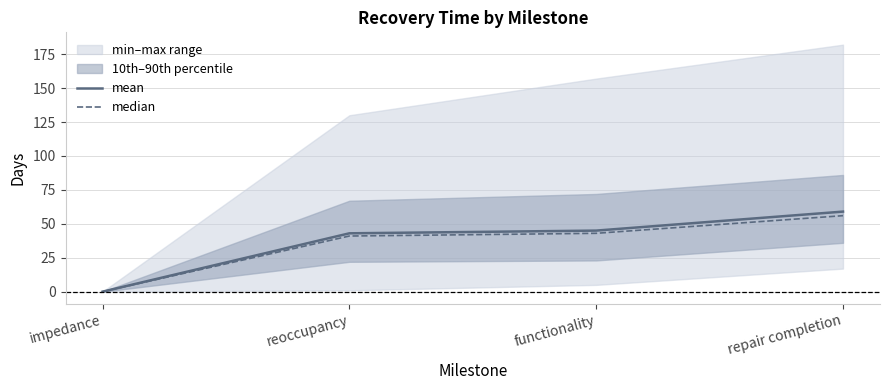

Which series has the largest range (max minus min)?

mean